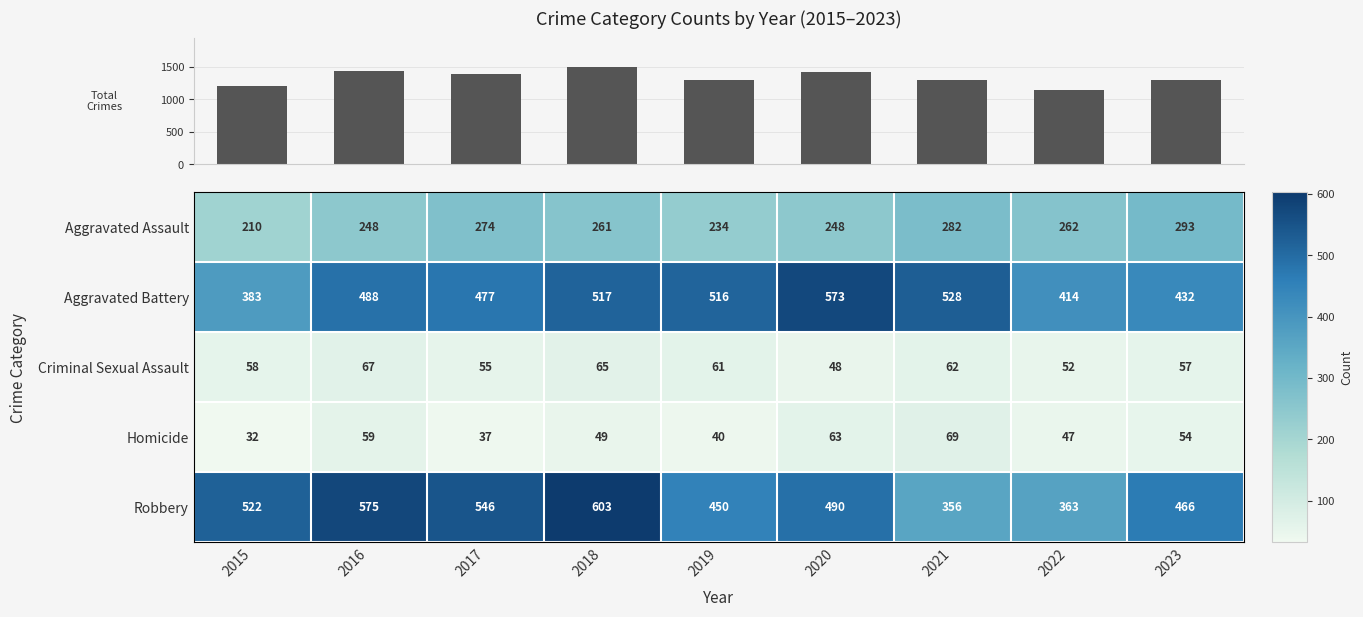

Is the value of Criminal Sexual Assault at 2021 greater than the value of Aggravated Assault at 2023?

No